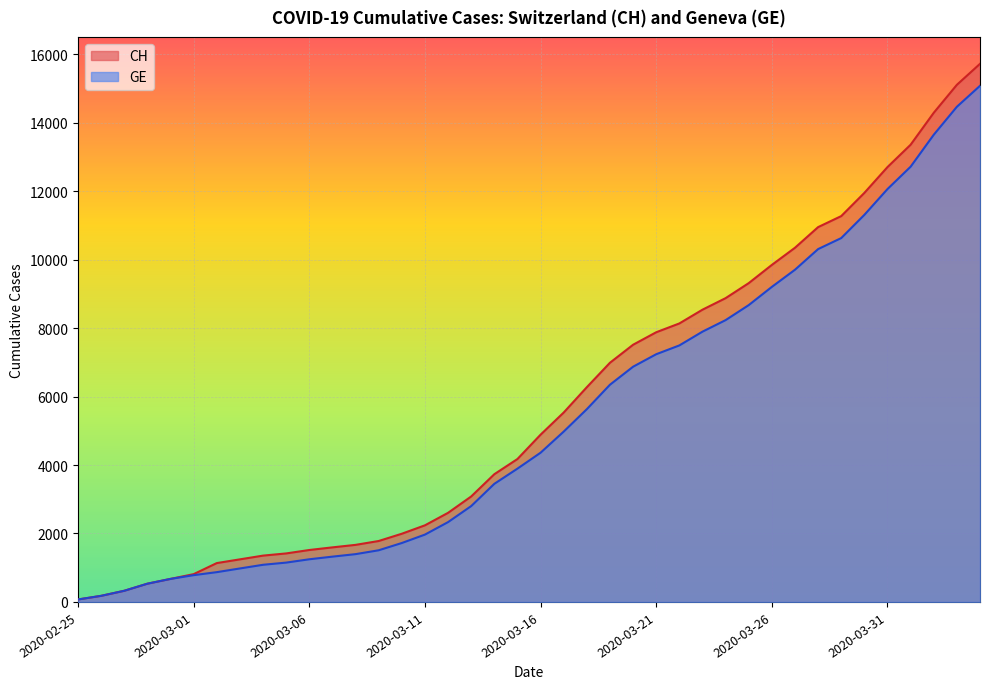

True or false: CH and GE intersect in this chart.

False